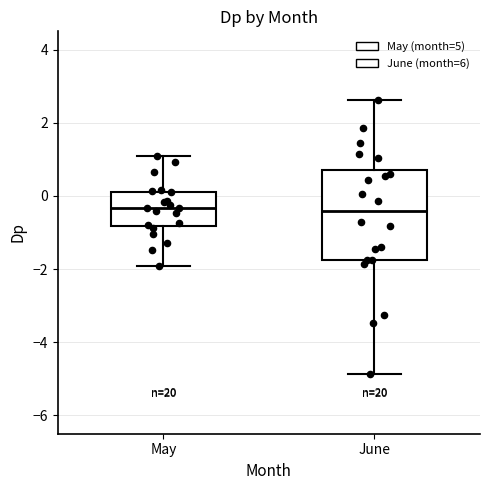

Comparing the boxes themselves (not the whiskers), which one is the tallest?

June